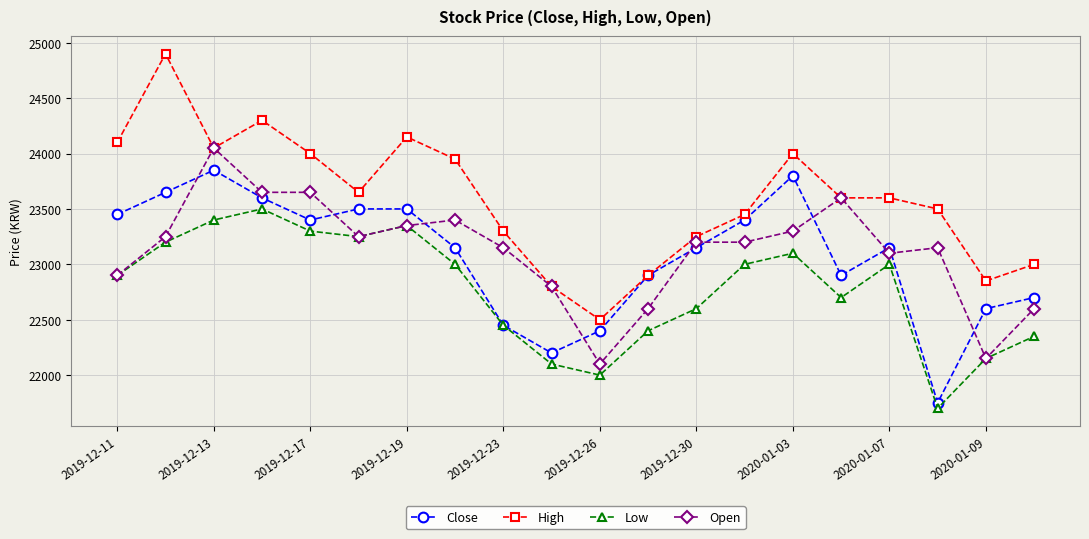

How many data points does each series have?

20